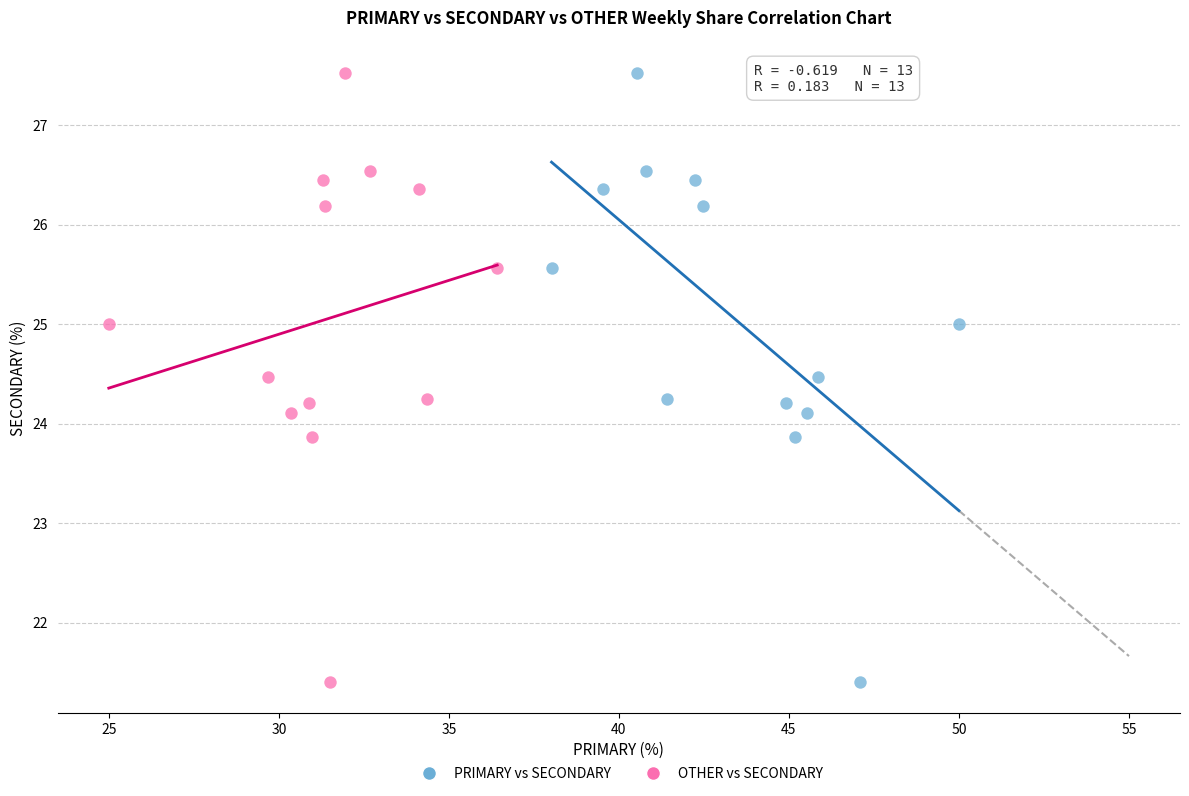

What are all the series names shown in the legend?

PRIMARY vs SECONDARY, OTHER vs SECONDARY